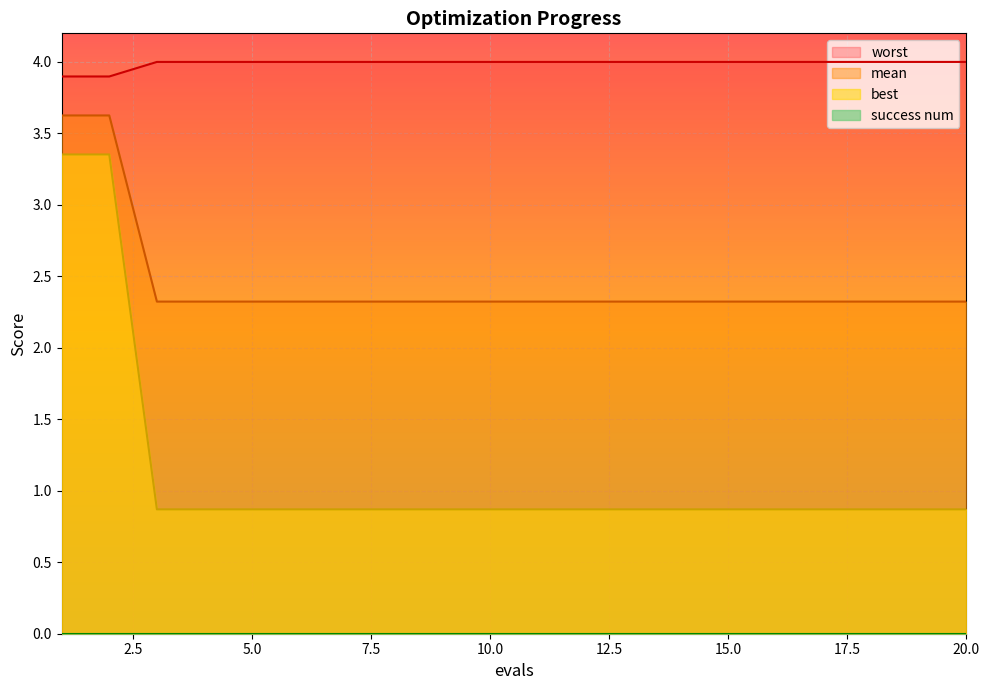

Which series has the largest range (max minus min)?

best